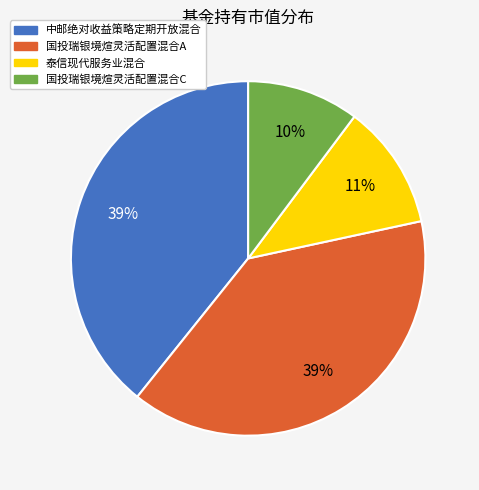

Is the sum of 国投瑞银境煊灵活配置混合A and 泰信现代服务业混合 greater than half?

Yes